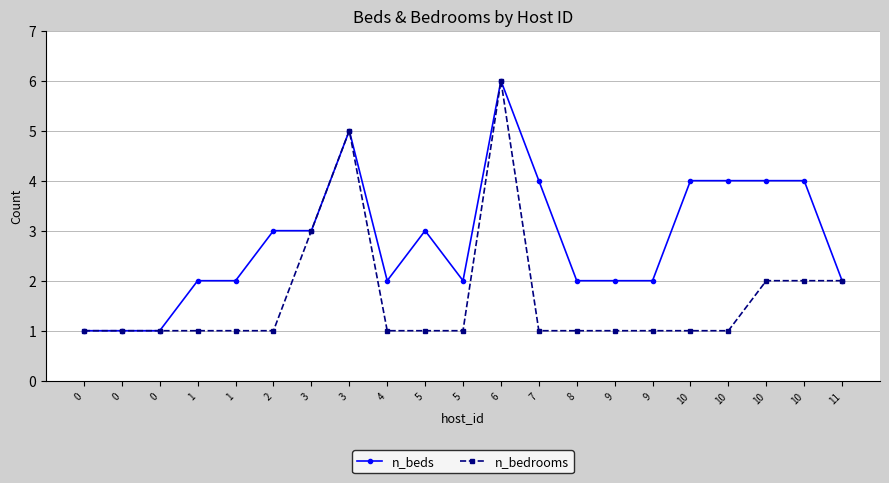

Reading left to right, what are all the values shown in this chart?

n_beds: 1	1	1	2	2	3	3	5	2	3	2	6	4	2	2	2	4	4	4	4	2
n_bedrooms: 1	1	1	1	1	1	3	5	1	1	1	6	1	1	1	1	1	1	2	2	2